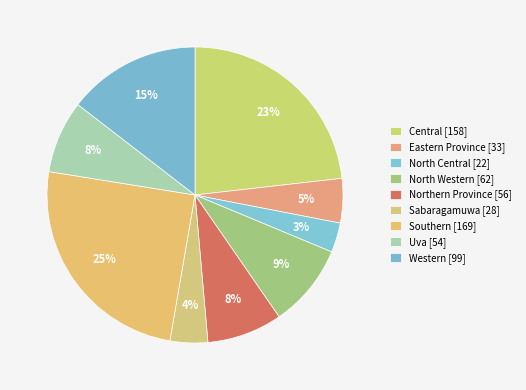

Count the number of slices in the pie.

9